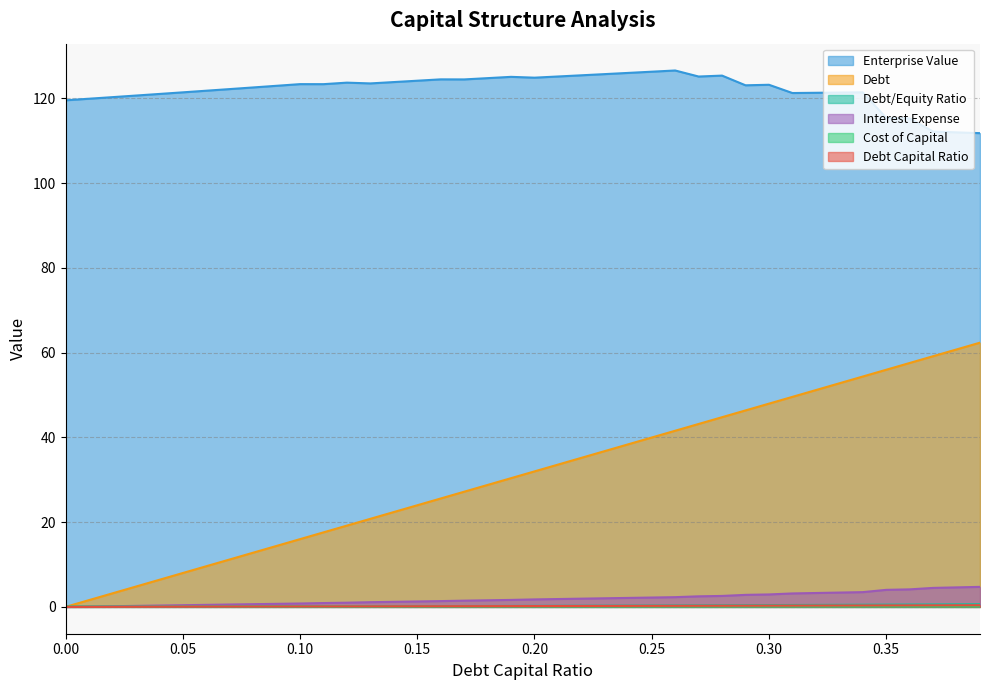

What is the spread (max minus min) of values at 0.17?

124.4